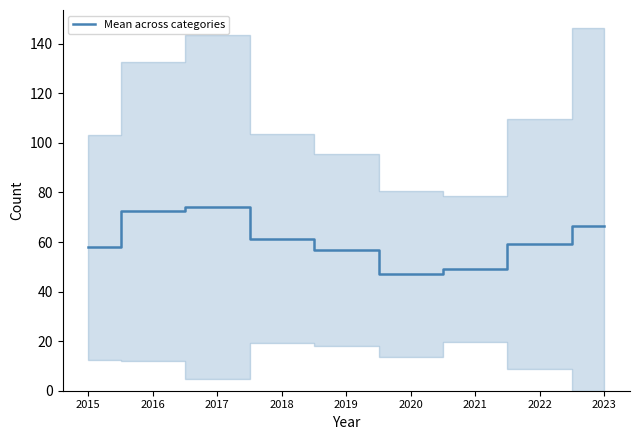

What is the sum of the values at 2022 and 2017?

133.4